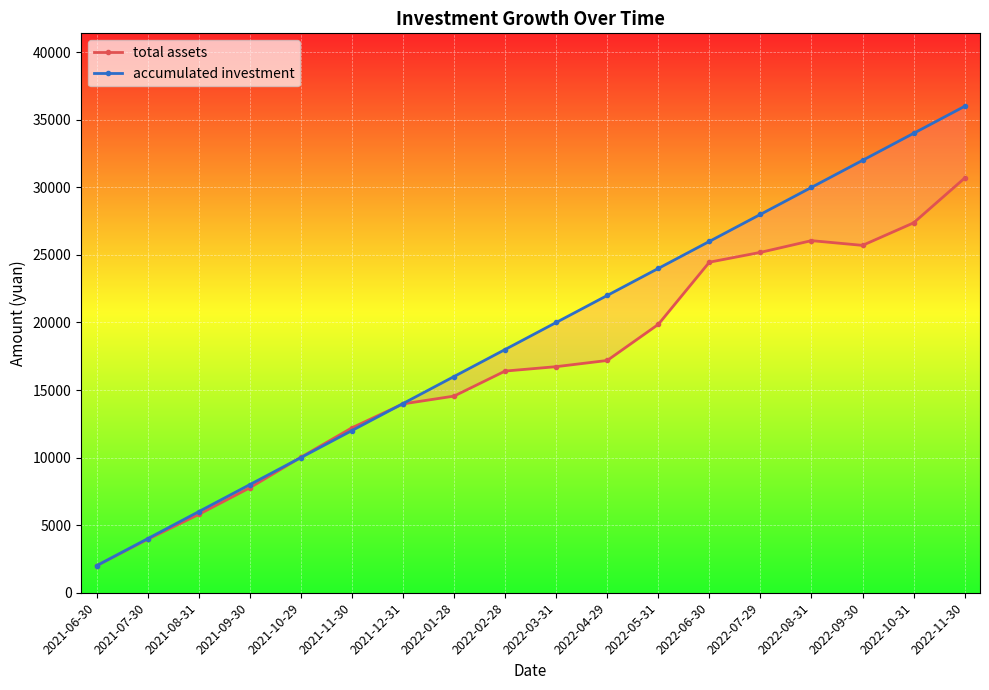

Reading left to right, list all the values displayed in this chart.

total assets: 2000.0	3951.5	5794.4	7764.4	10022.9	12204.6	13975.3	14552.4	16405.4	16731.4	17189.2	19858.6	24463.9	25190.0	26057.9	25707.6	27375.1	30690.1
accumulated investment: 2000.0	4000.0	6000.0	8000.0	10000.0	12000.0	14000.0	16000.0	18000.0	20000.0	22000.0	24000.0	26000.0	28000.0	30000.0	32000.0	34000.0	36000.0